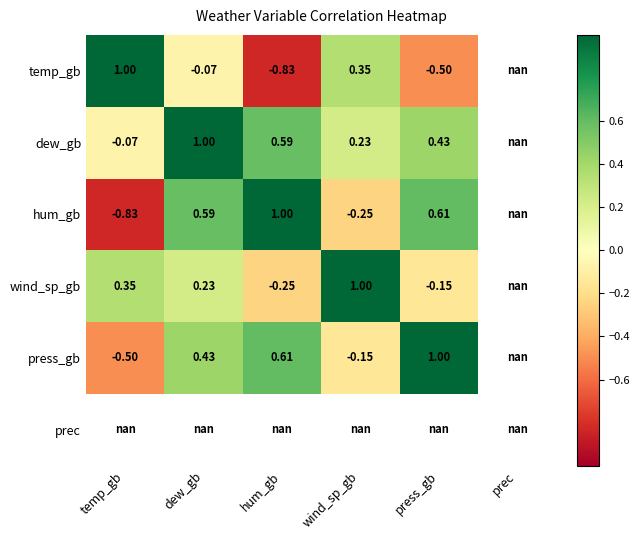

How many values in the dew_gb series exceed 0?

4